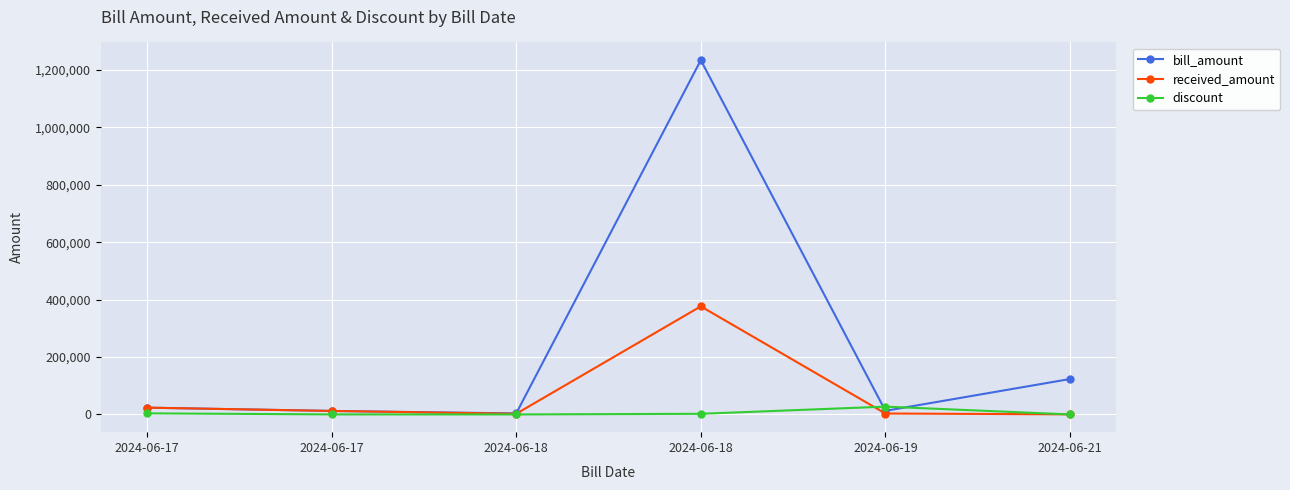

Count the number of data series in this chart.

3